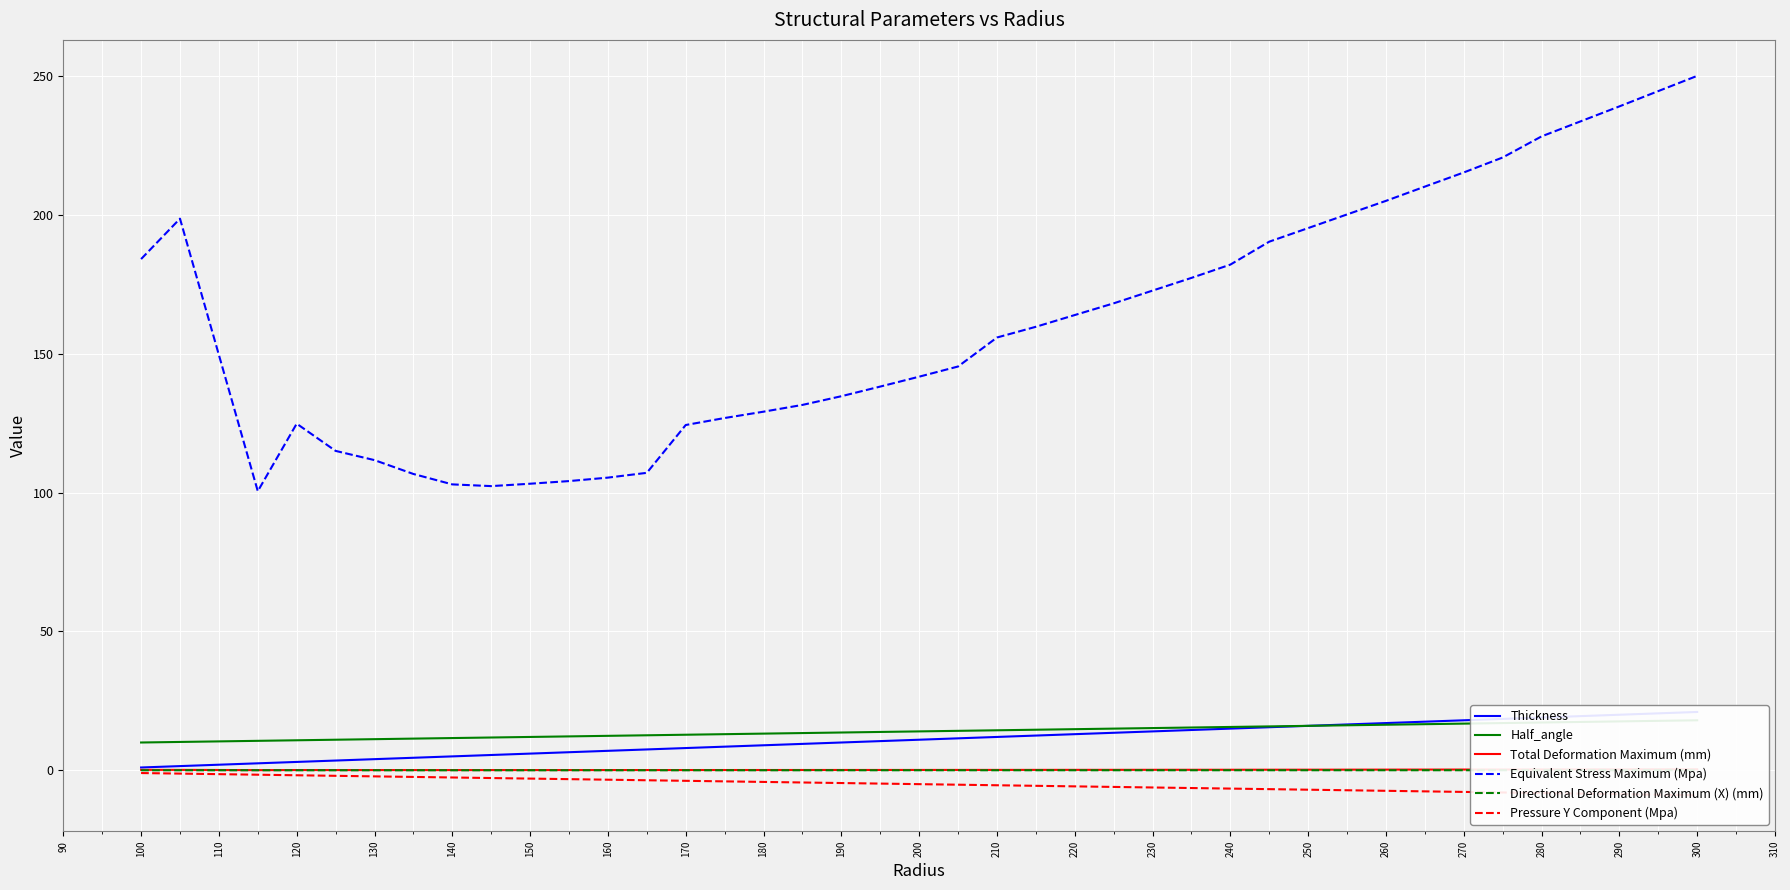

True or false: Half_angle and Directional Deformation Maximum (X) (mm) cross at least once.

False